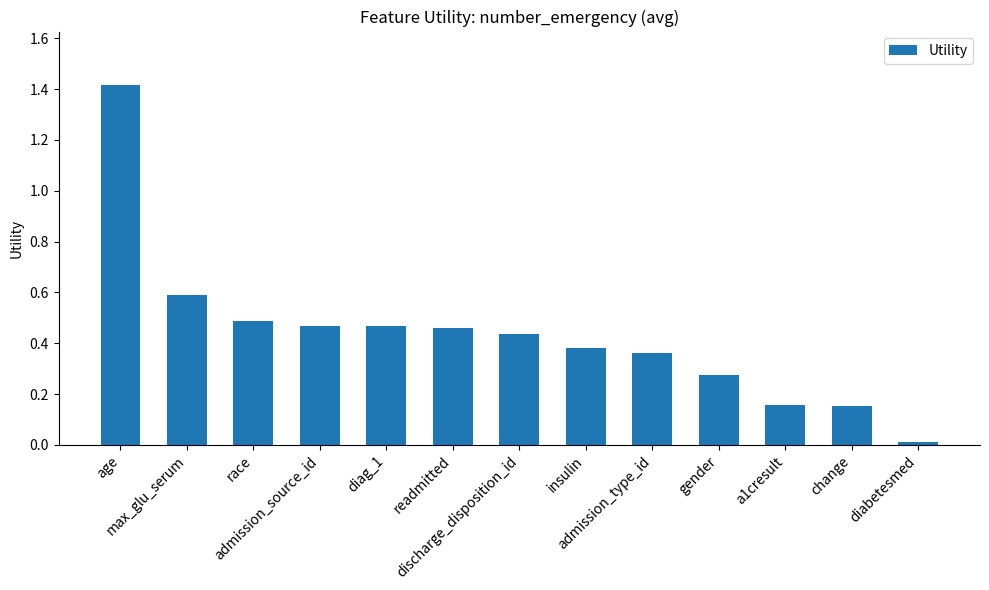

What is the greatest value displayed?

1.4